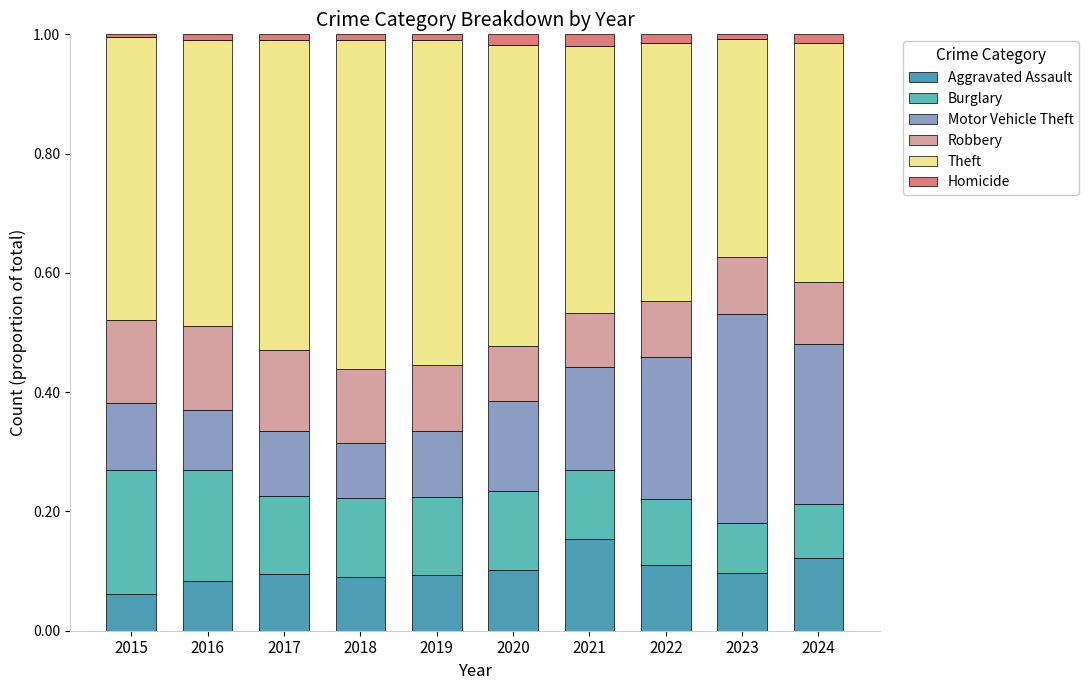

How many series are shown in this chart?

6